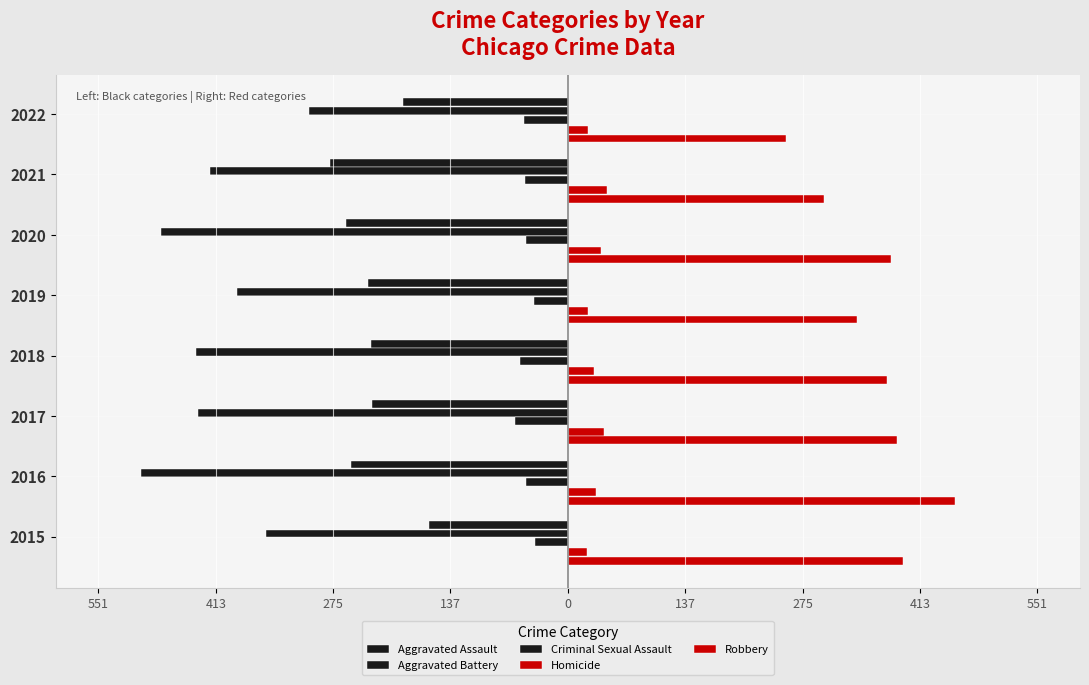

Which series has the largest range (max minus min)?

Robbery